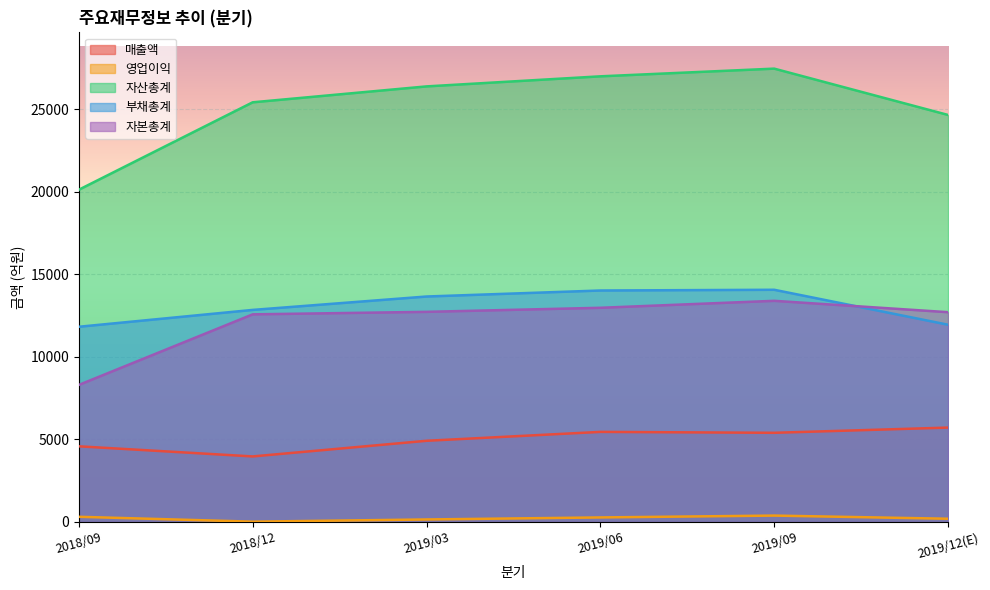

What is the difference between the 자산총계 values at 2019/06 and 2019/12(E)?

2341